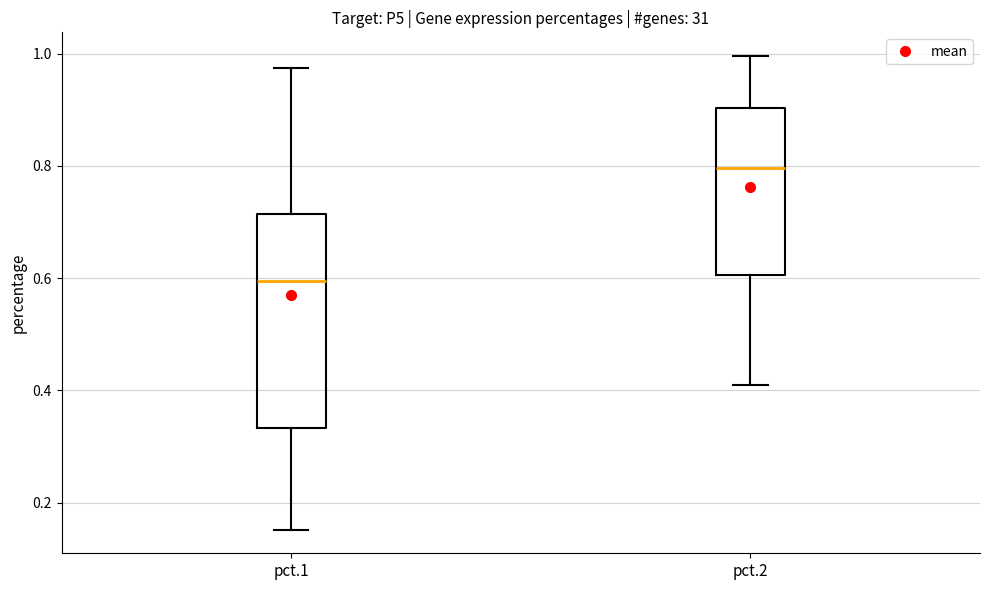

Reading left to right, transcribe this box plot: for each box, give where its median line is, the range the box spans, and where its two whiskers end, as read against the y-axis. The values are not printed on the chart, so give them approximately, as read against the axis.

pct.1: median 0.60, box 0.34 to 0.72, whiskers 0.16 to 0.98
pct.2: median 0.80, box 0.60 to 0.90, whiskers 0.40 to 1.00